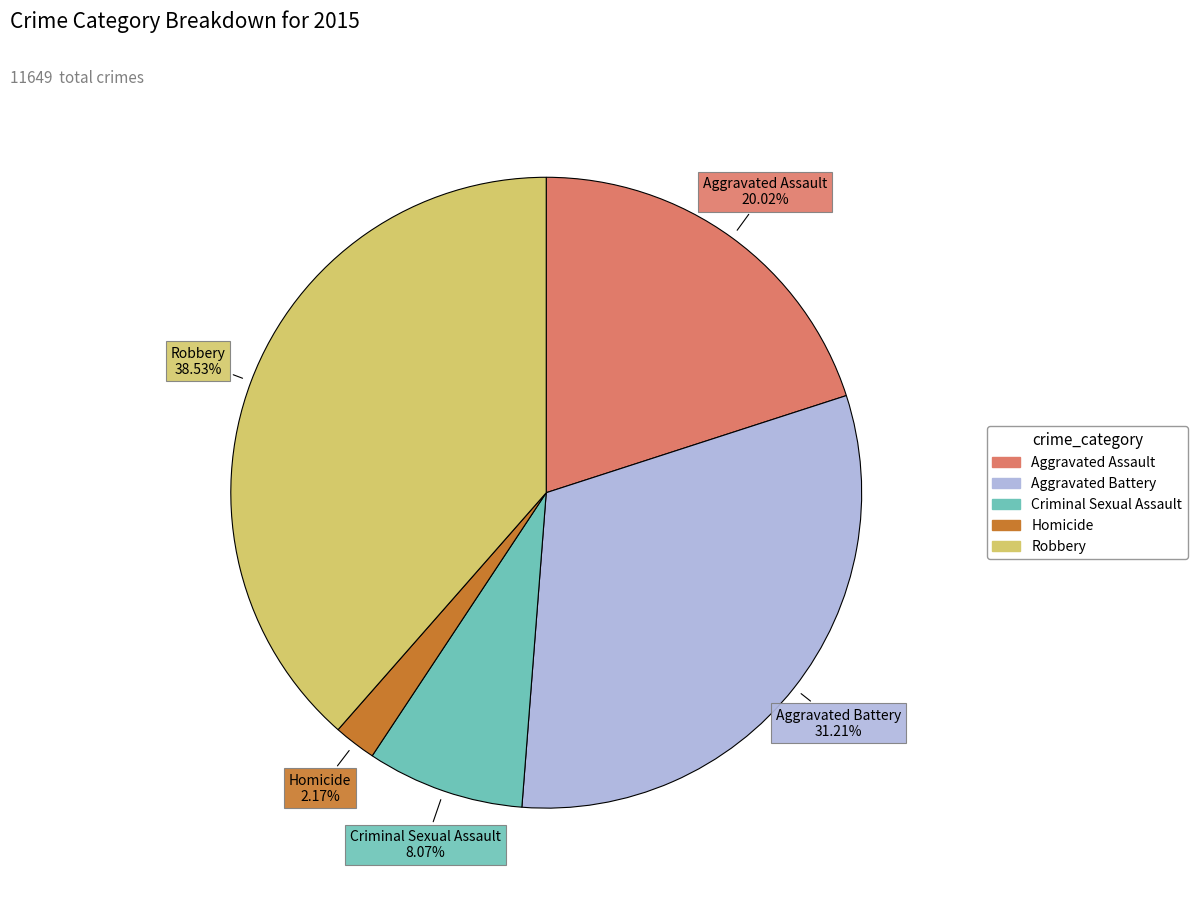

What is the smallest slice in the pie chart?

Homicide